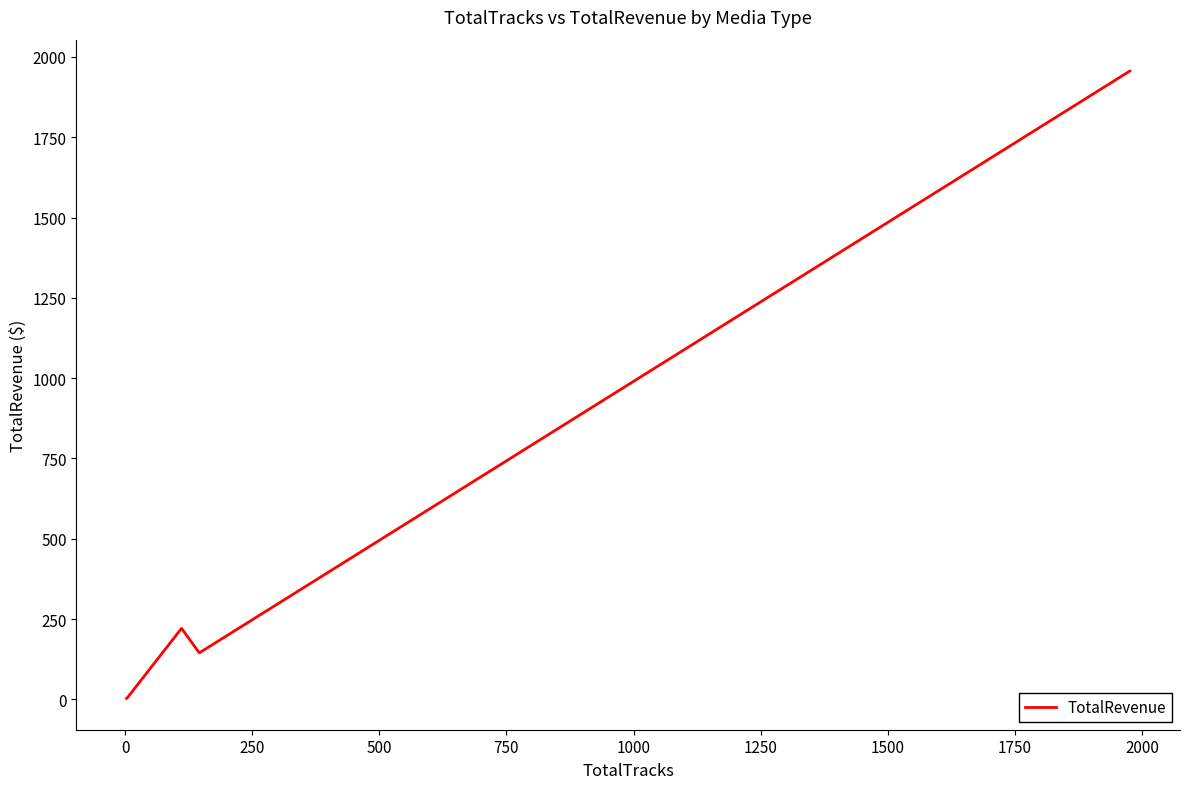

What is the difference between the maximum and second lowest values?

1952.3